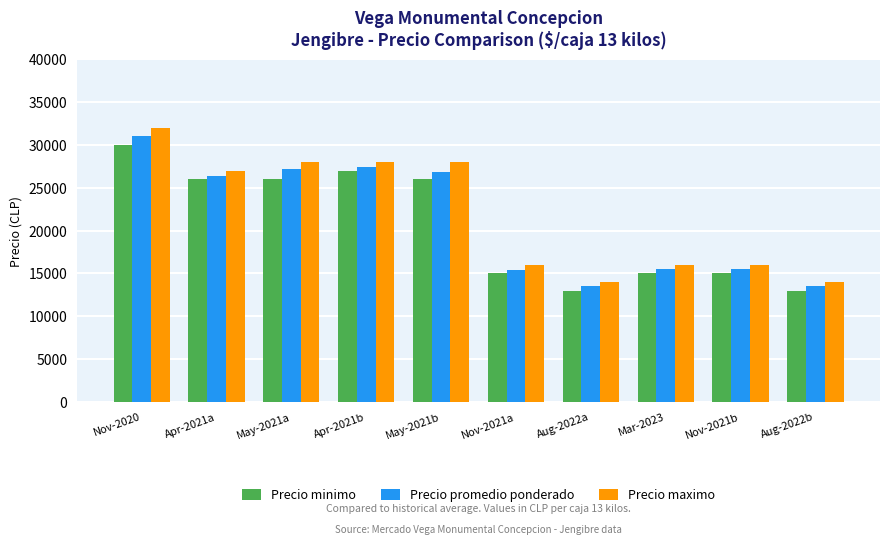

What are all the series names shown in the legend?

Precio minimo, Precio promedio ponderado, Precio maximo